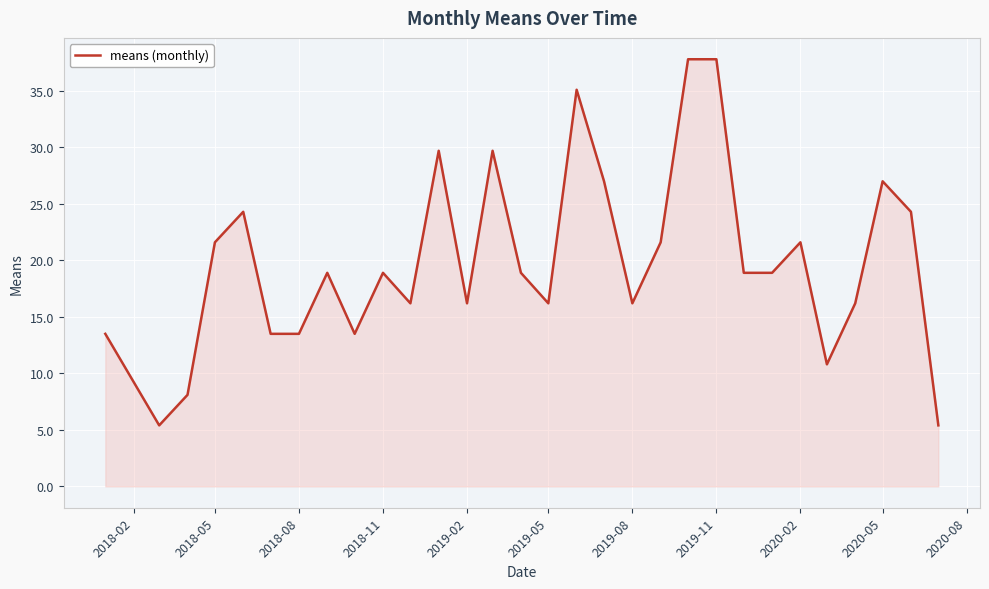

How many categories are shown in the chart?

30